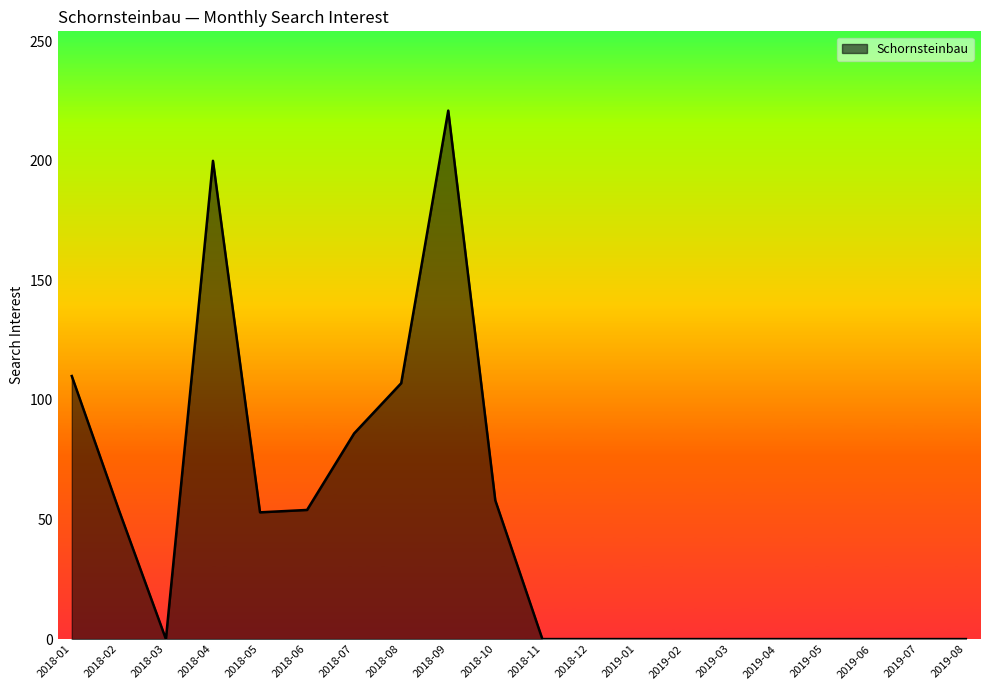

What position from the left is 2019-06?

18